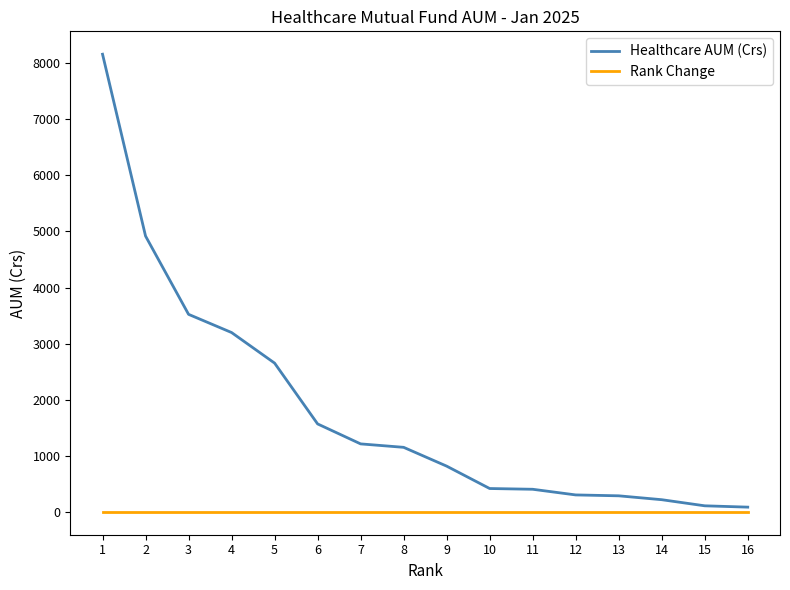

Which series has the widest spread of values?

Healthcare AUM (Crs)